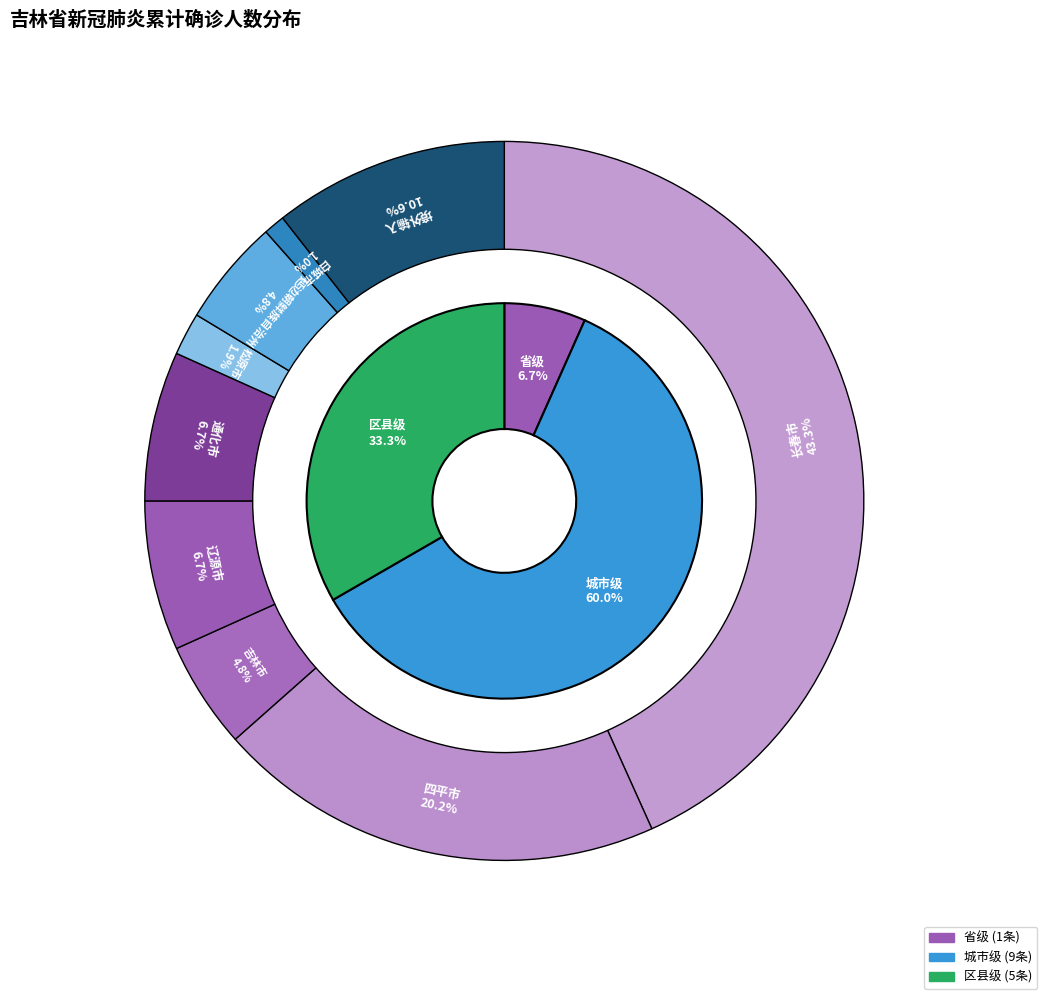

The 吉林市 slice represents 1% of the pie. True or false?

False